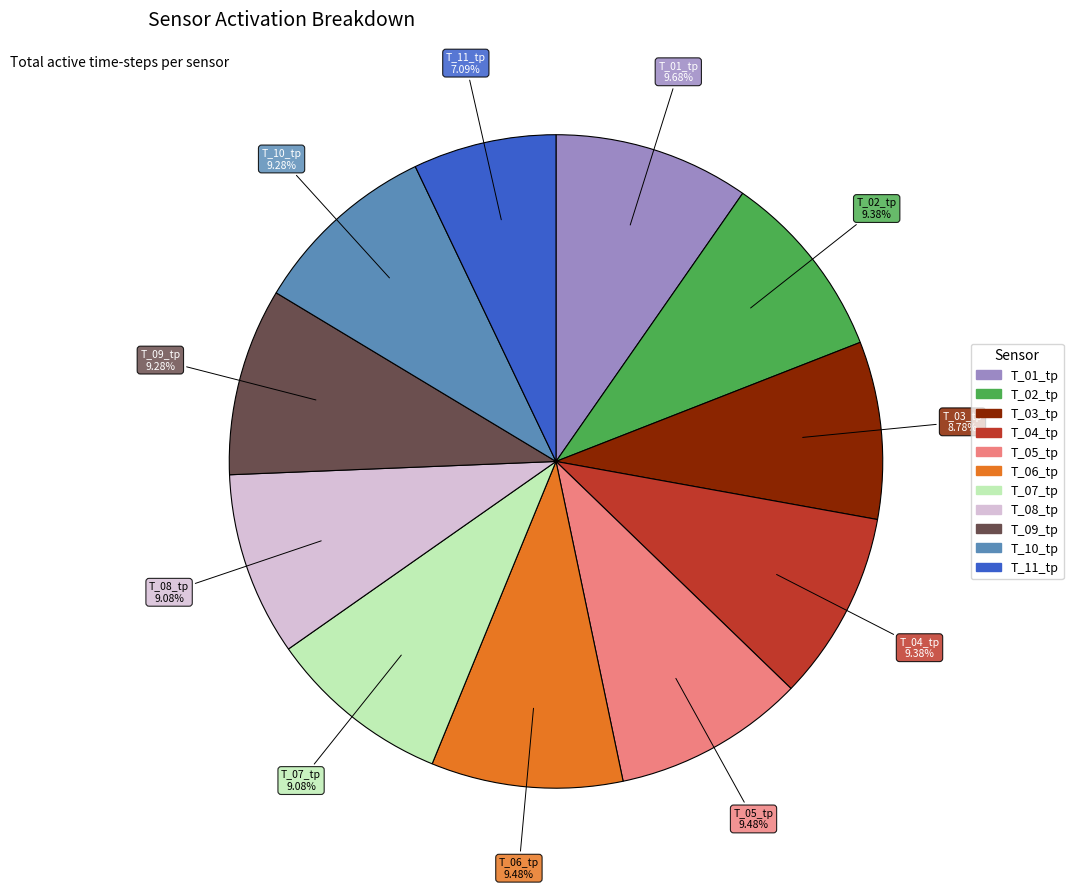

Which has a higher value, T_08_tp or T_01_tp?

T_01_tp